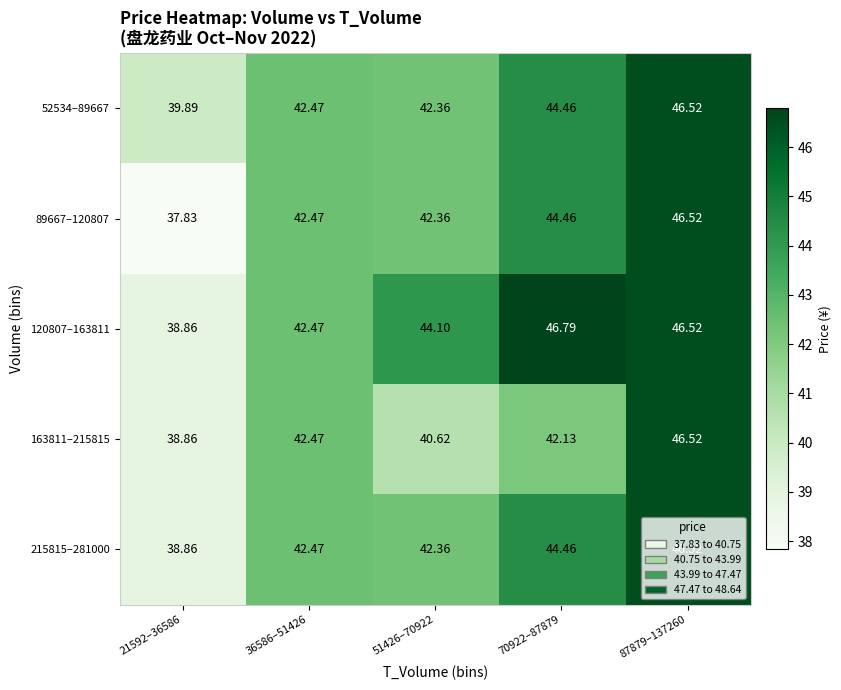

Is the value of 120807–163811 at 70922–87879 greater than the value of 89667–120807 at 87879–137260?

Yes